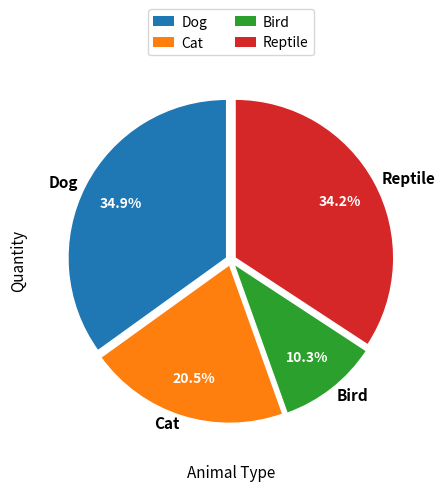

Rank the categories by value from lowest to highest.

Bird, Cat, Reptile, Dog